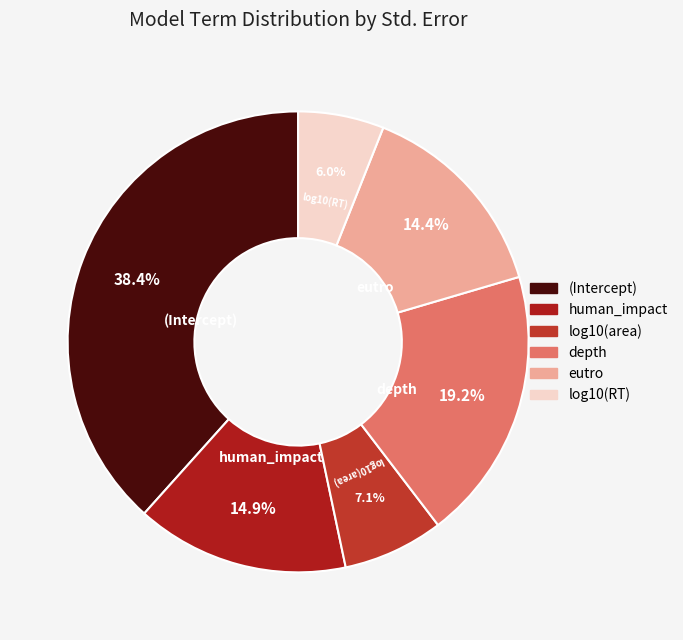

Count the number of slices in the pie.

6